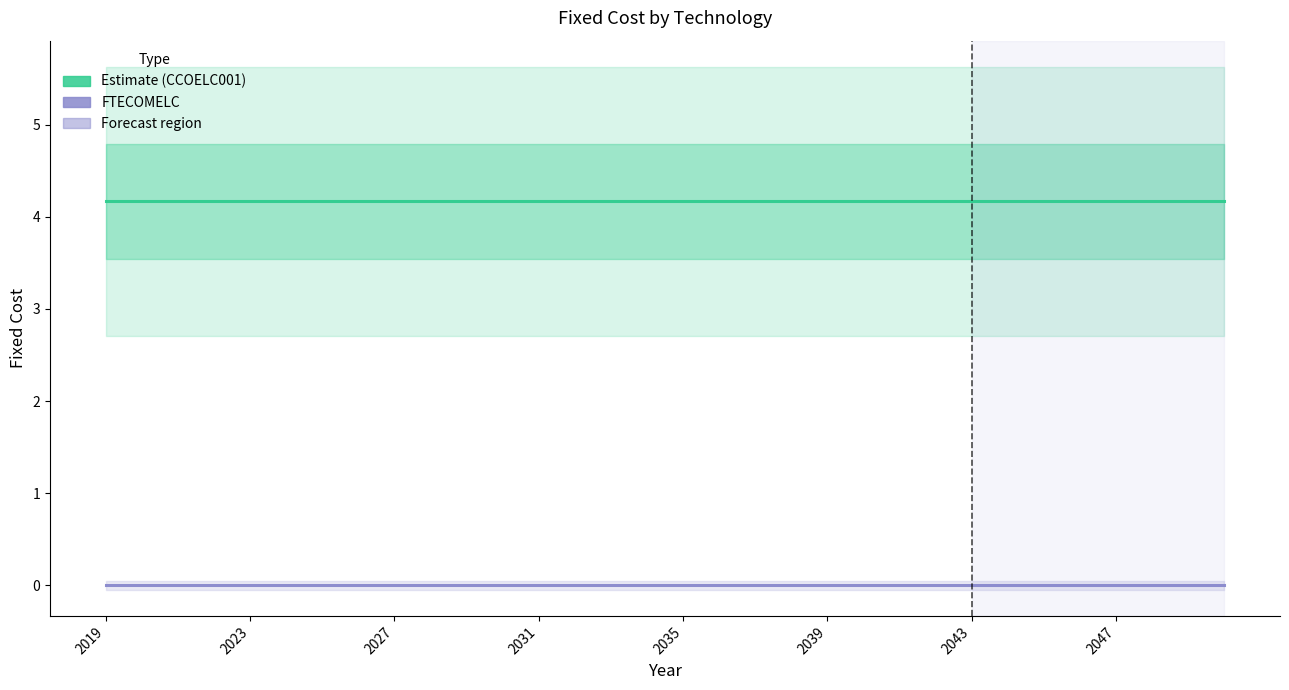

What position from the right is 2035?

16